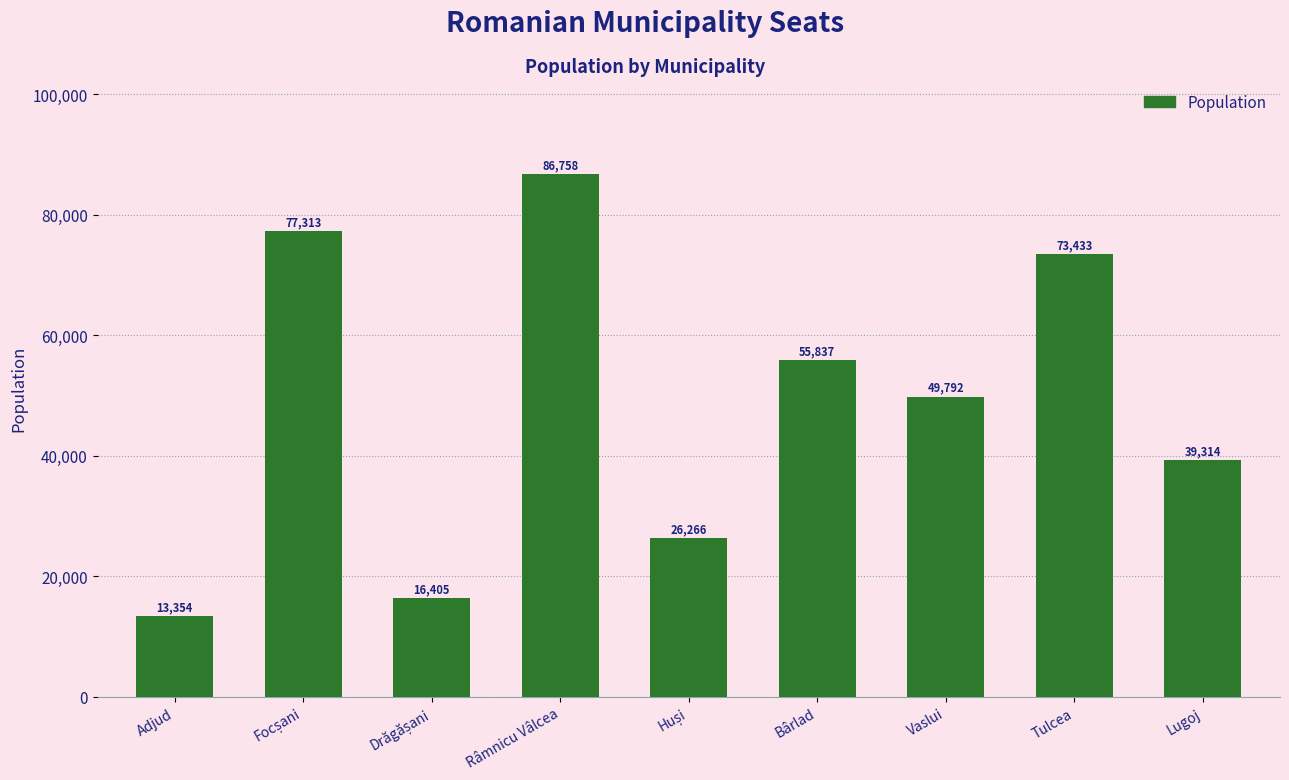

The value at Bârlad is 55837. True or false?

True